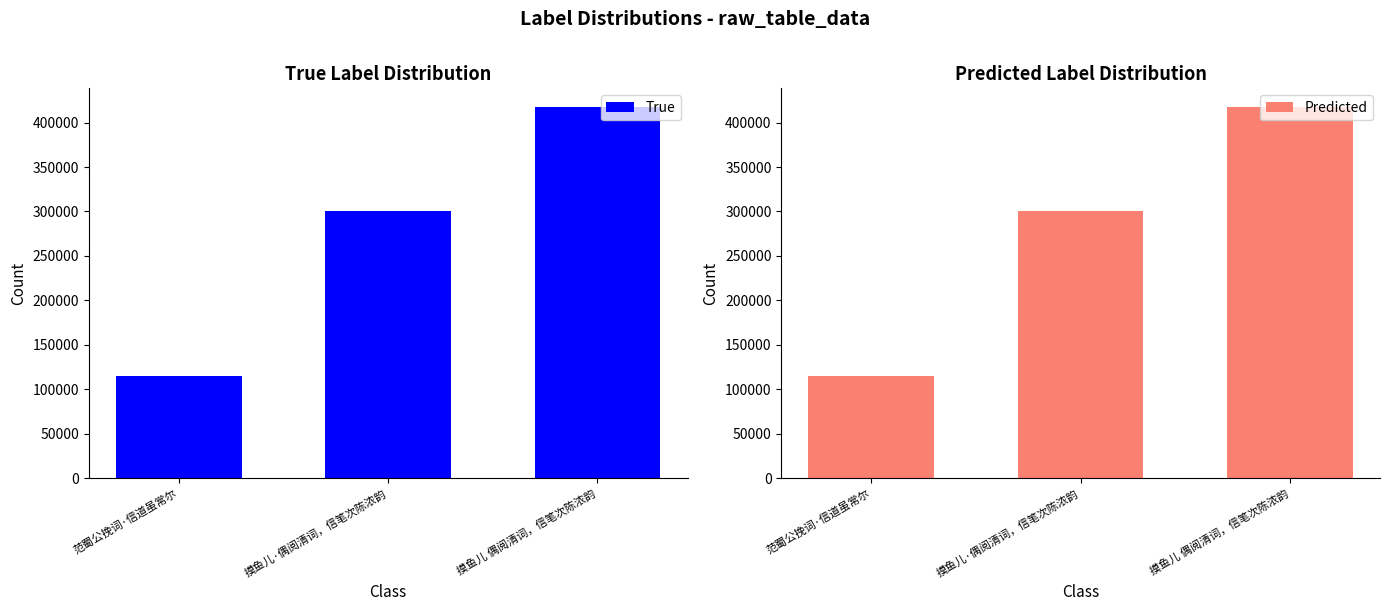

Count the number of categories in the chart.

3